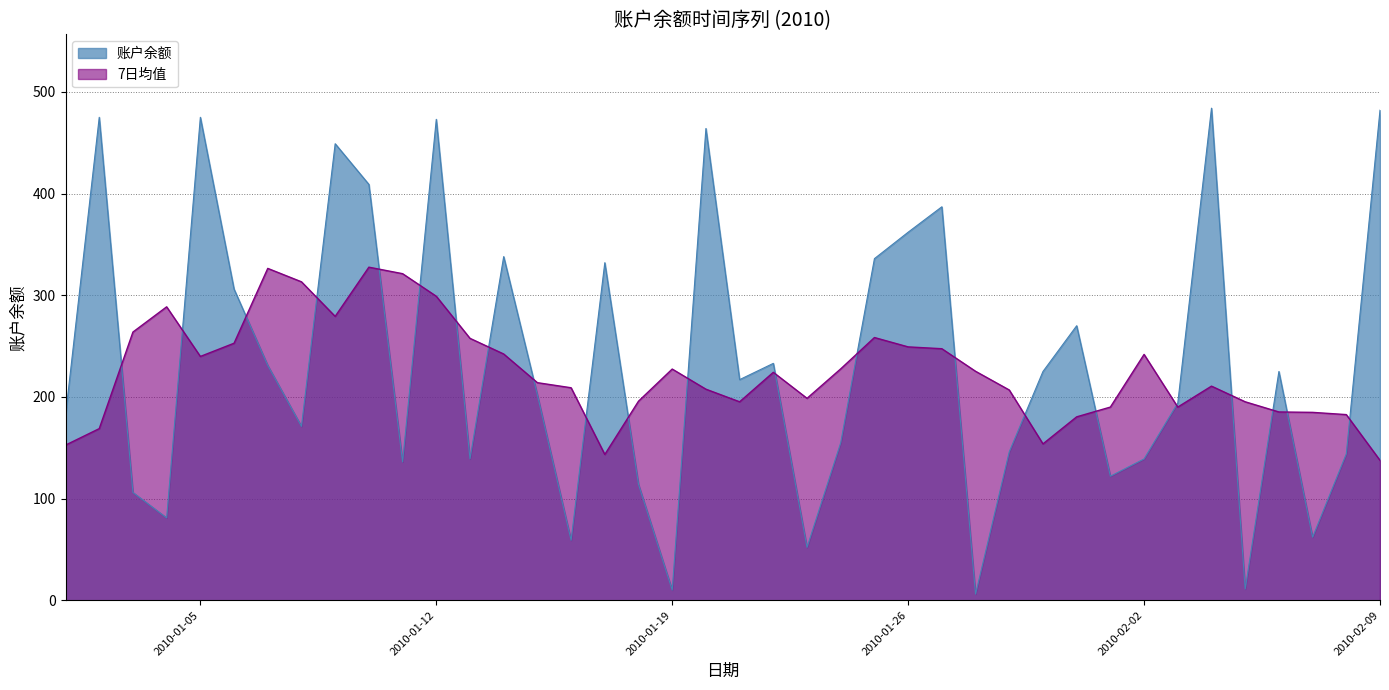

Is it true that the value at 2010-05-01 is 452?

False